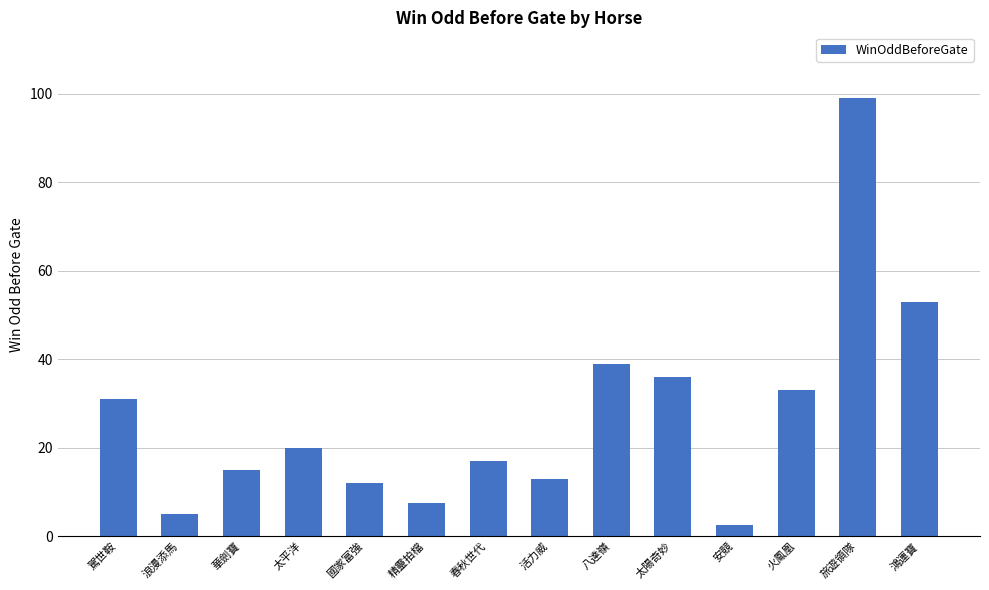

What is the ratio of the value at 旅遊領隊 to the value at 鴻運寶?

1.9